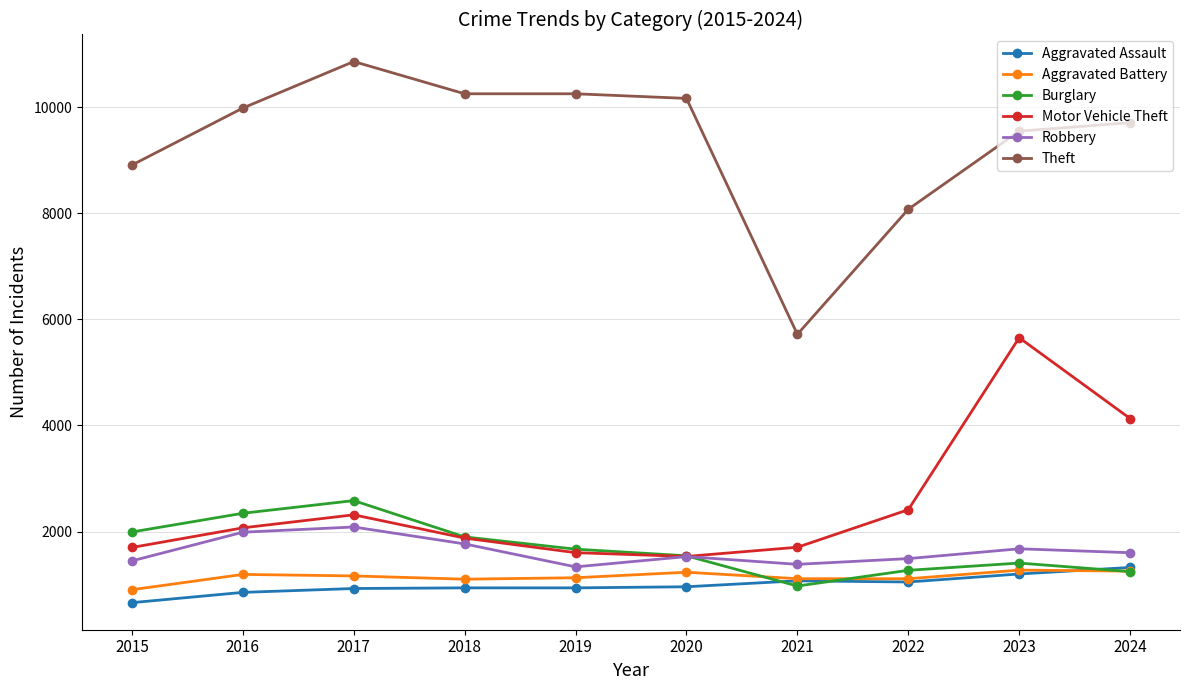

Which series changed the most between 2015 and 2018?

Theft